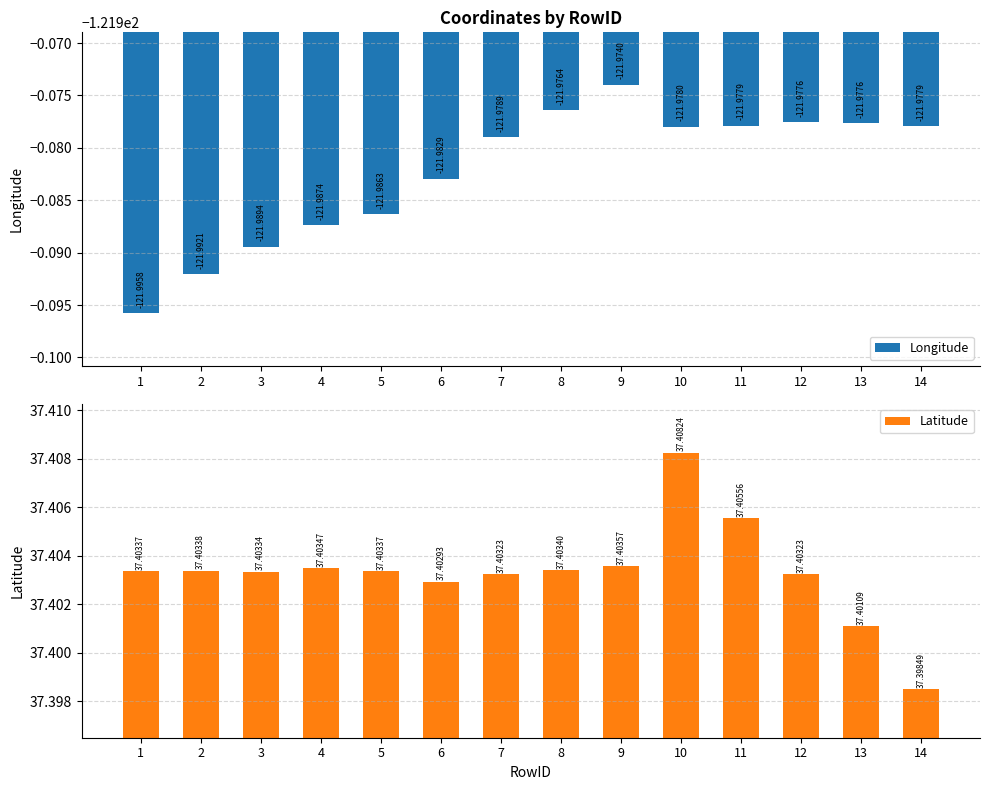

Rank the series by their average value, from lowest to highest.

Longitude, Latitude